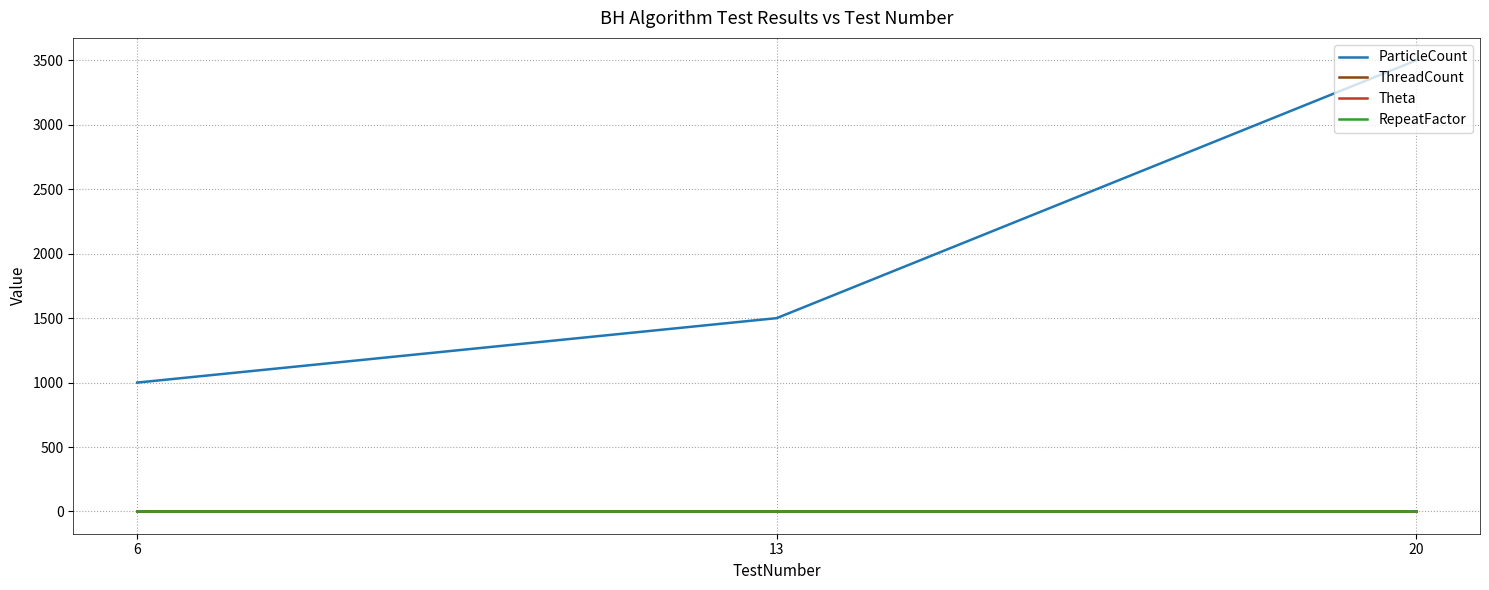

List the labels in order of ThreadCount value, largest first.

6, 13, 20